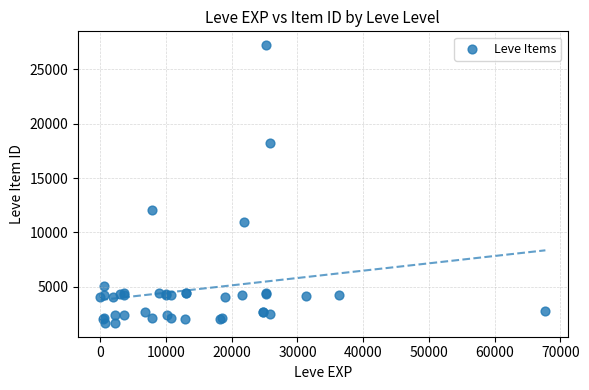

What Y value in the scatter plot is closest to 14448?

12018